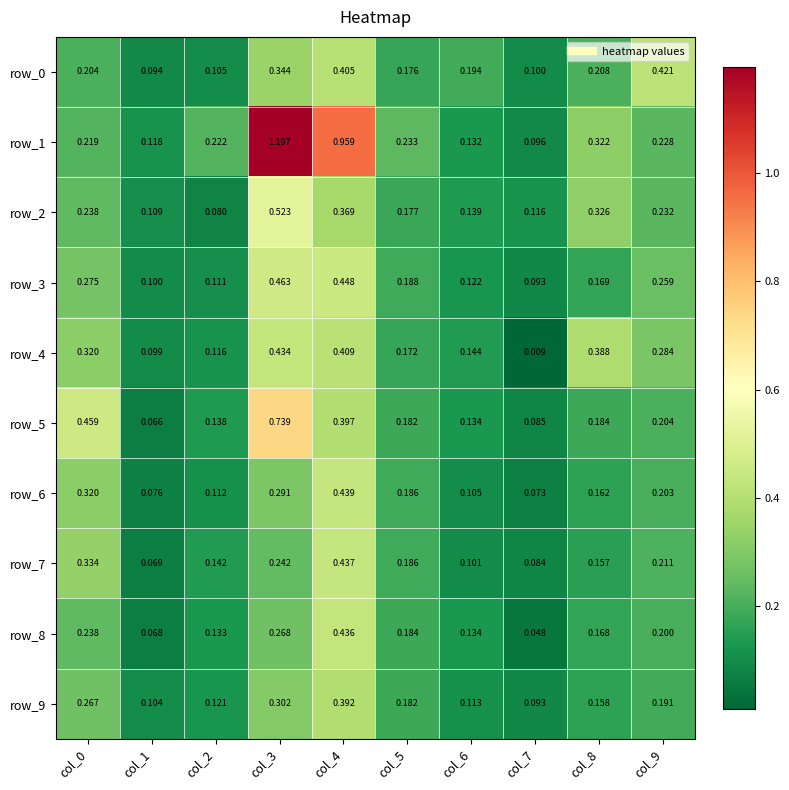

Is the value of row_0 at col_1 greater than the value of row_9 at col_4?

No